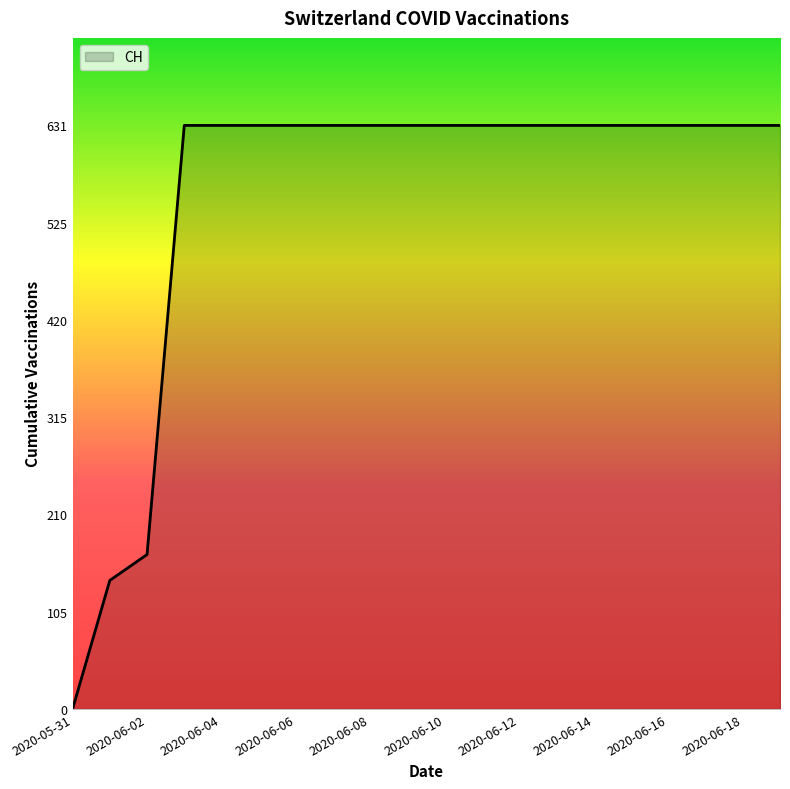

What is the greatest value displayed?

631